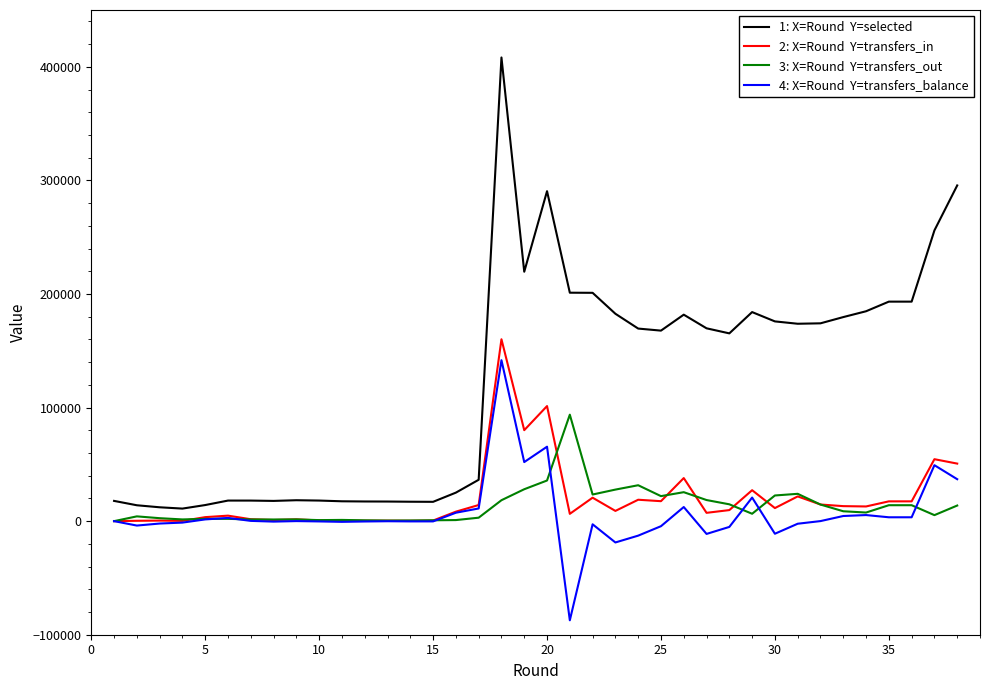

What is the greatest value displayed?

408204